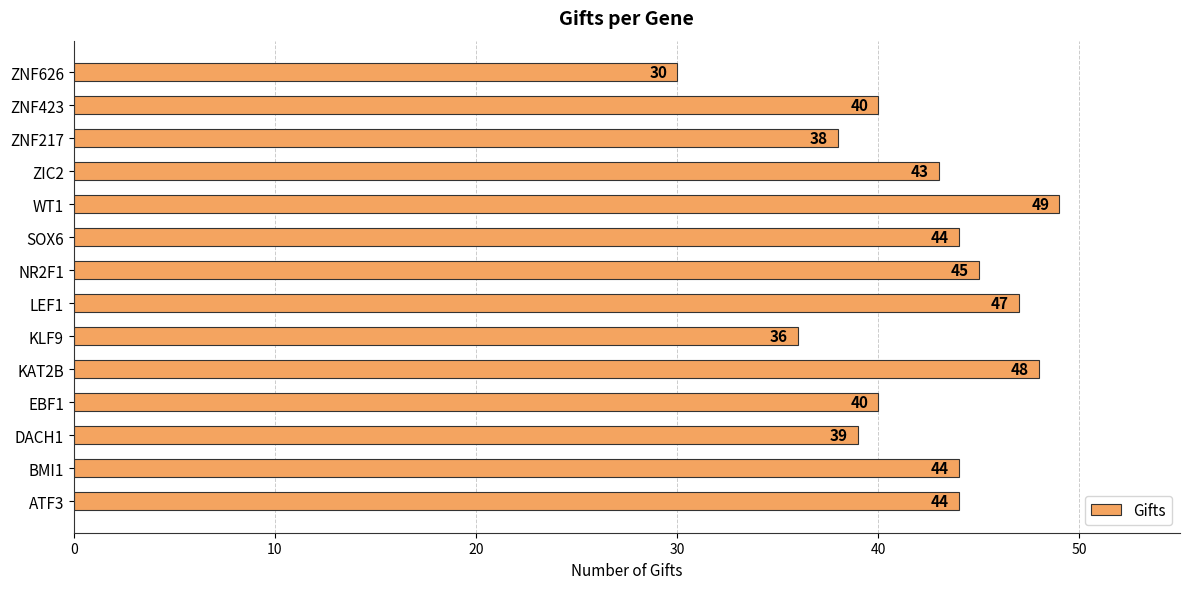

True or false: the data shows 47 at LEF1.

True